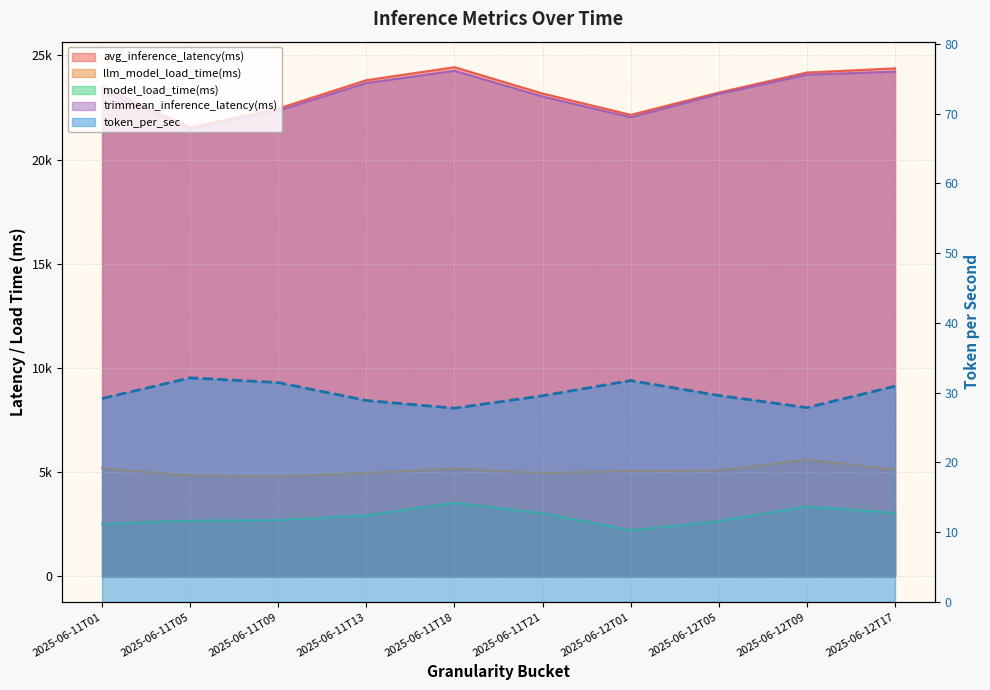

True or false: llm_model_load_time(ms) has a value of 1222.3 at 2025-06-11T18.

False